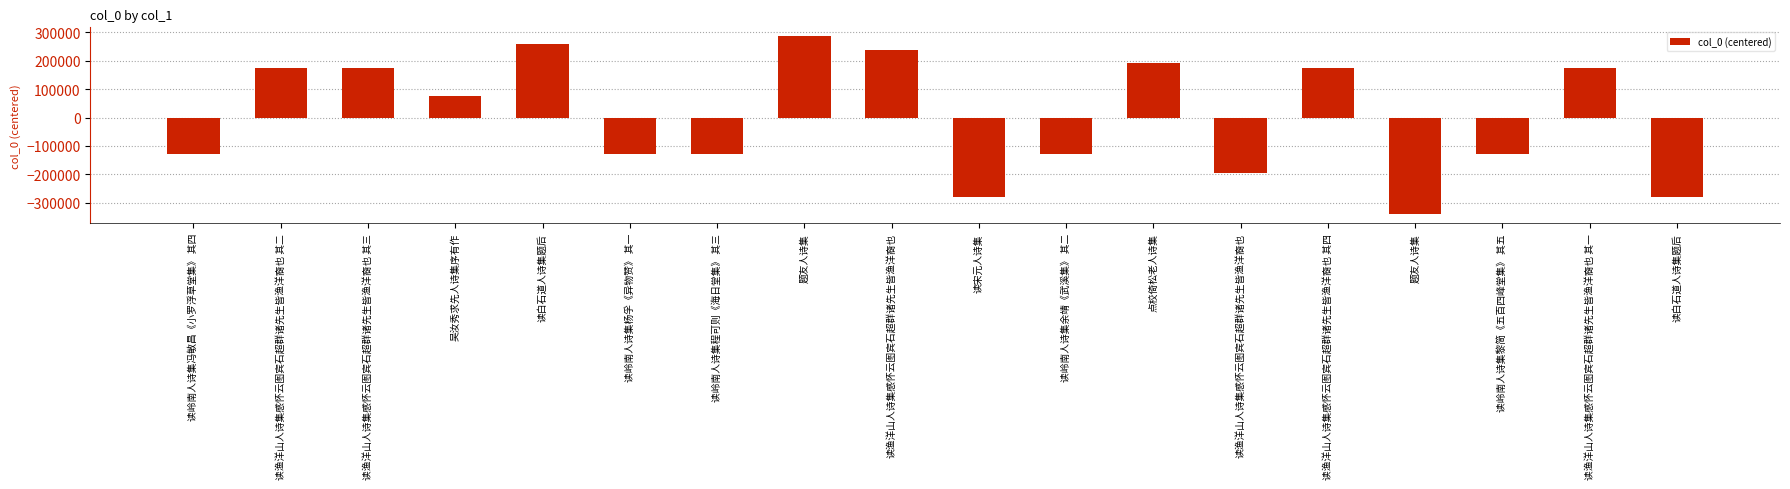

Count the number of values greater than 75242.

9